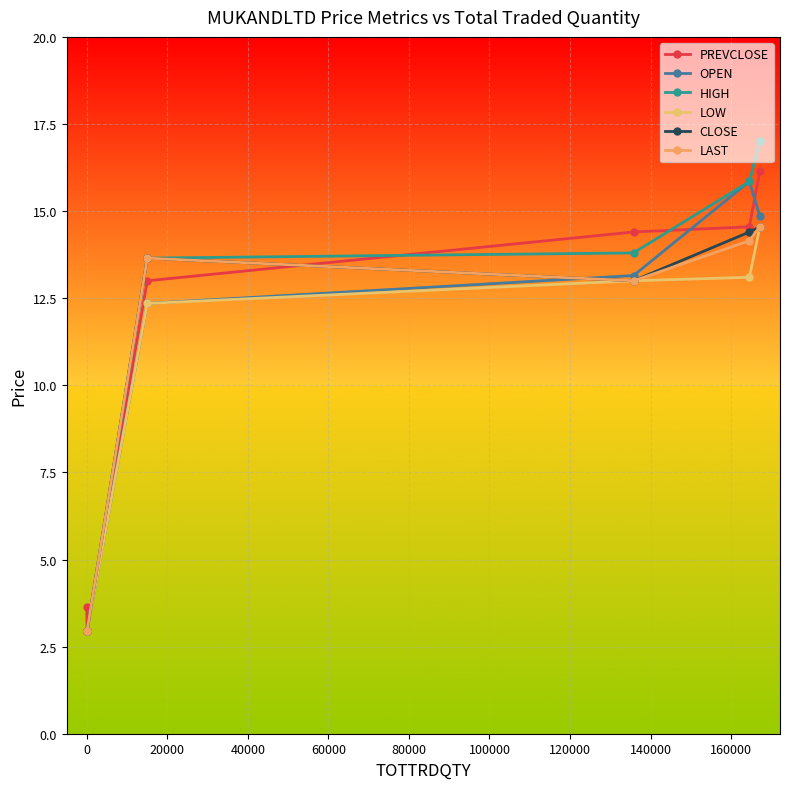

How many data points in PREVCLOSE are less than 14?

3